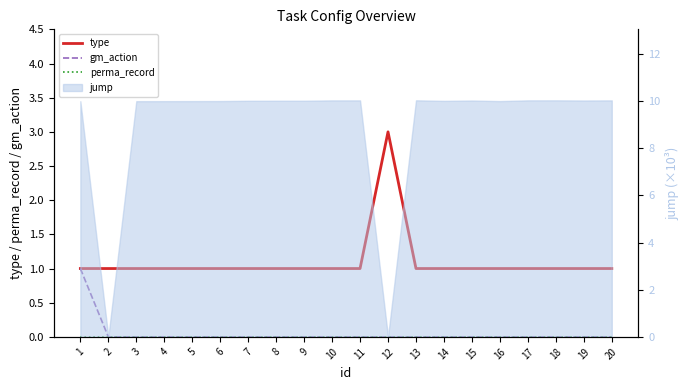

The value of perma_record at 2 is 0. True or false?

True